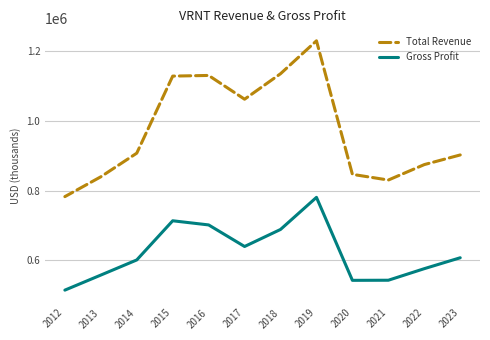

How many series are shown in this chart?

2